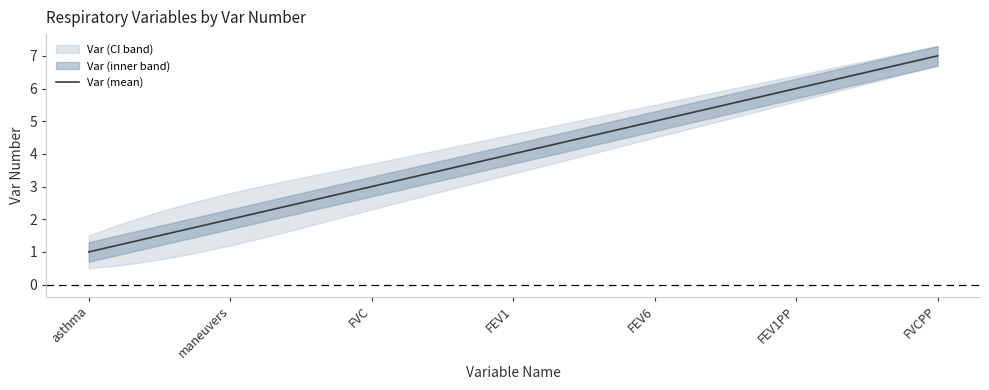

What is the label of the 5th point from the right?

FVC